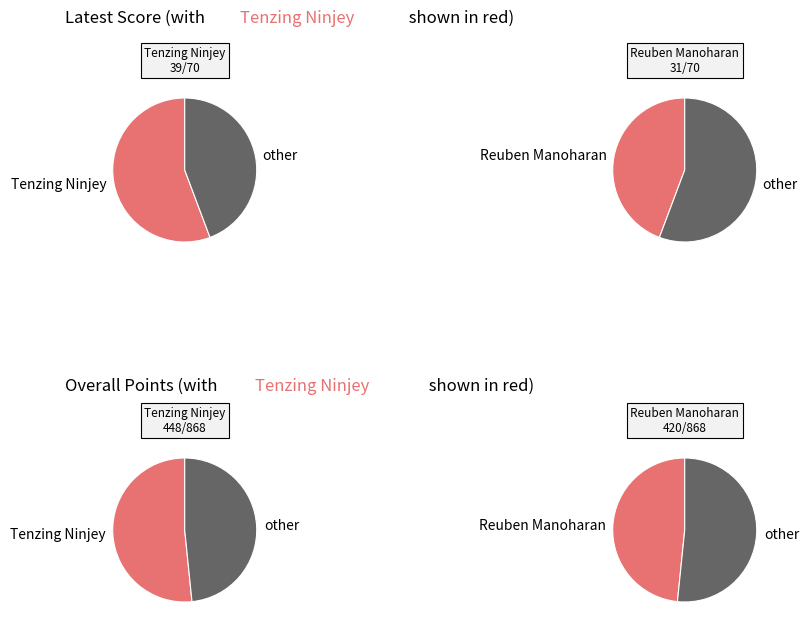

What is the total percentage of Reuben Manoharan and Tenzing Ninjey?

100.0%